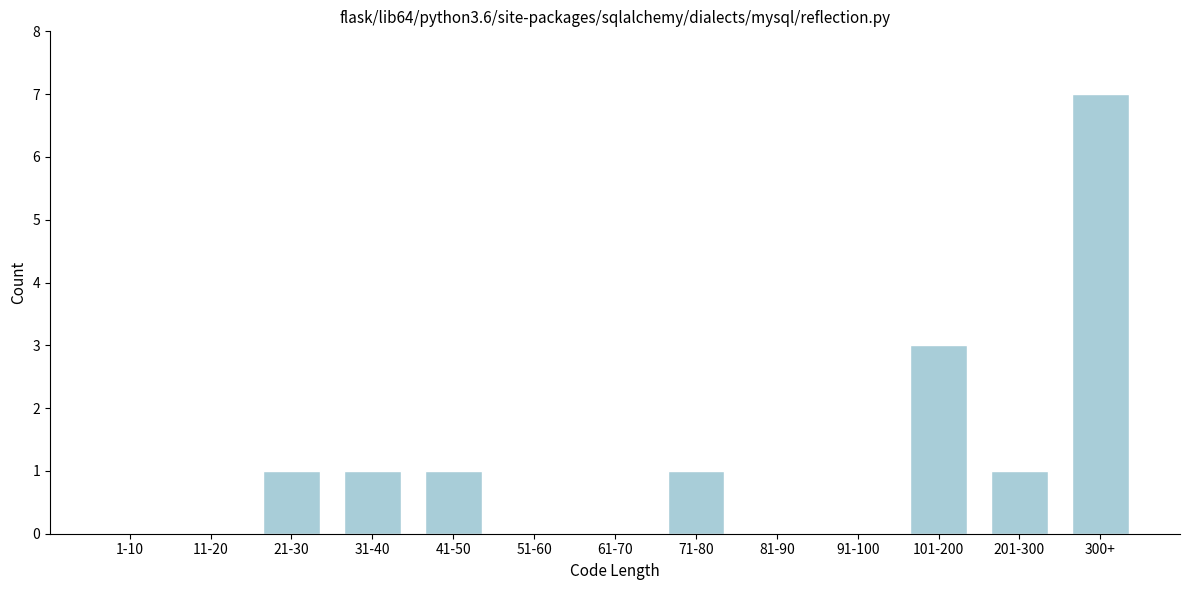

Reading right to left, extract all data points from this chart.

300+=7	201-300=1	101-200=3	91-100=0	81-90=0	71-80=1	61-70=0	51-60=0	41-50=1	31-40=1	21-30=1	11-20=0	1-10=0